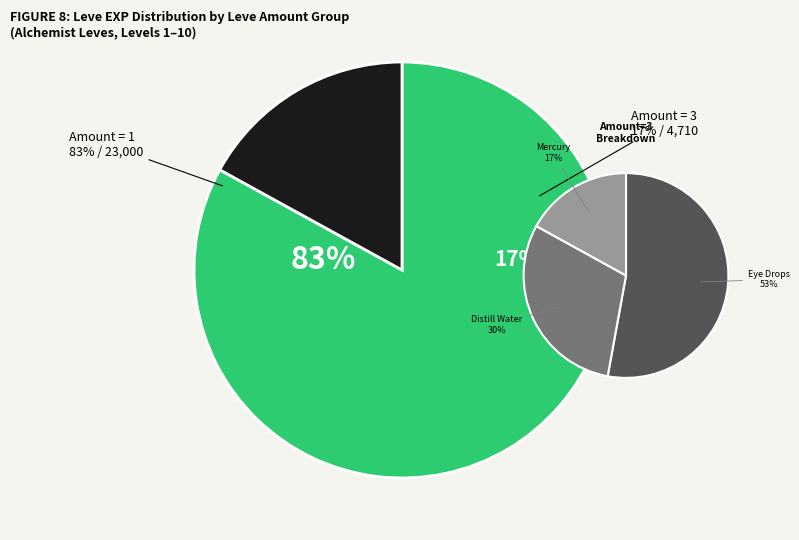

Between 1 and 1, which is larger?

1